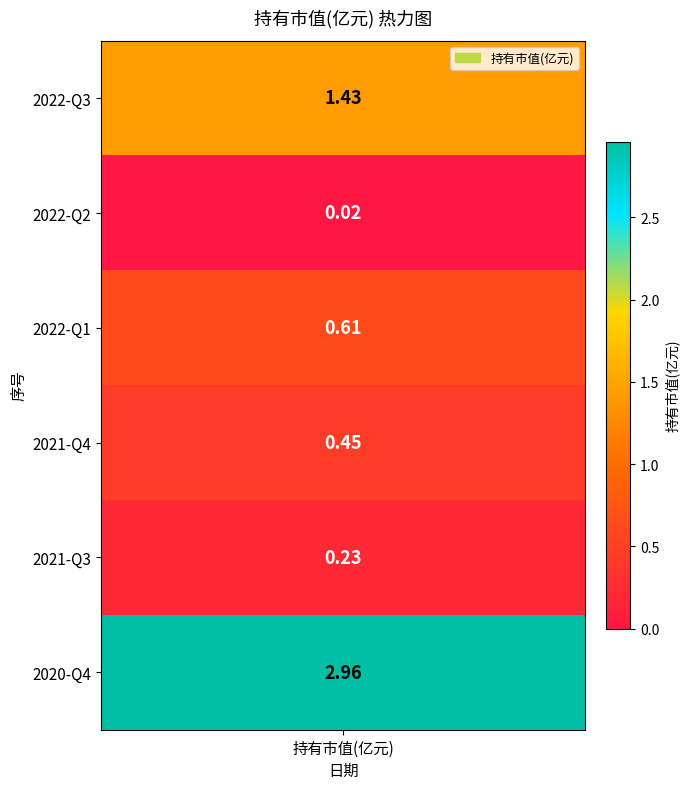

Between 2022-Q1 and 2022-Q2, which is larger?

2022-Q1